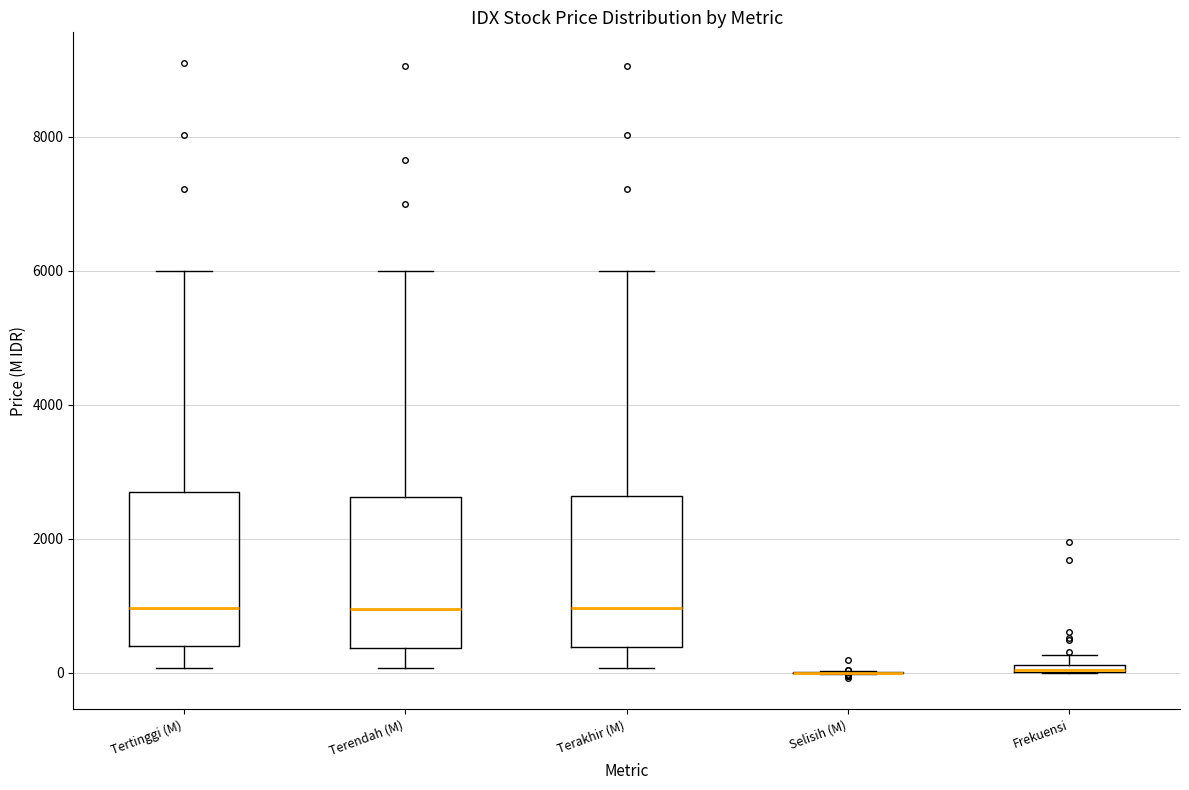

Where is the upper edge of the box for Tertinggi (M) on the y-axis? The values are not printed on the chart, so give them approximately, as read against the axis.

2800